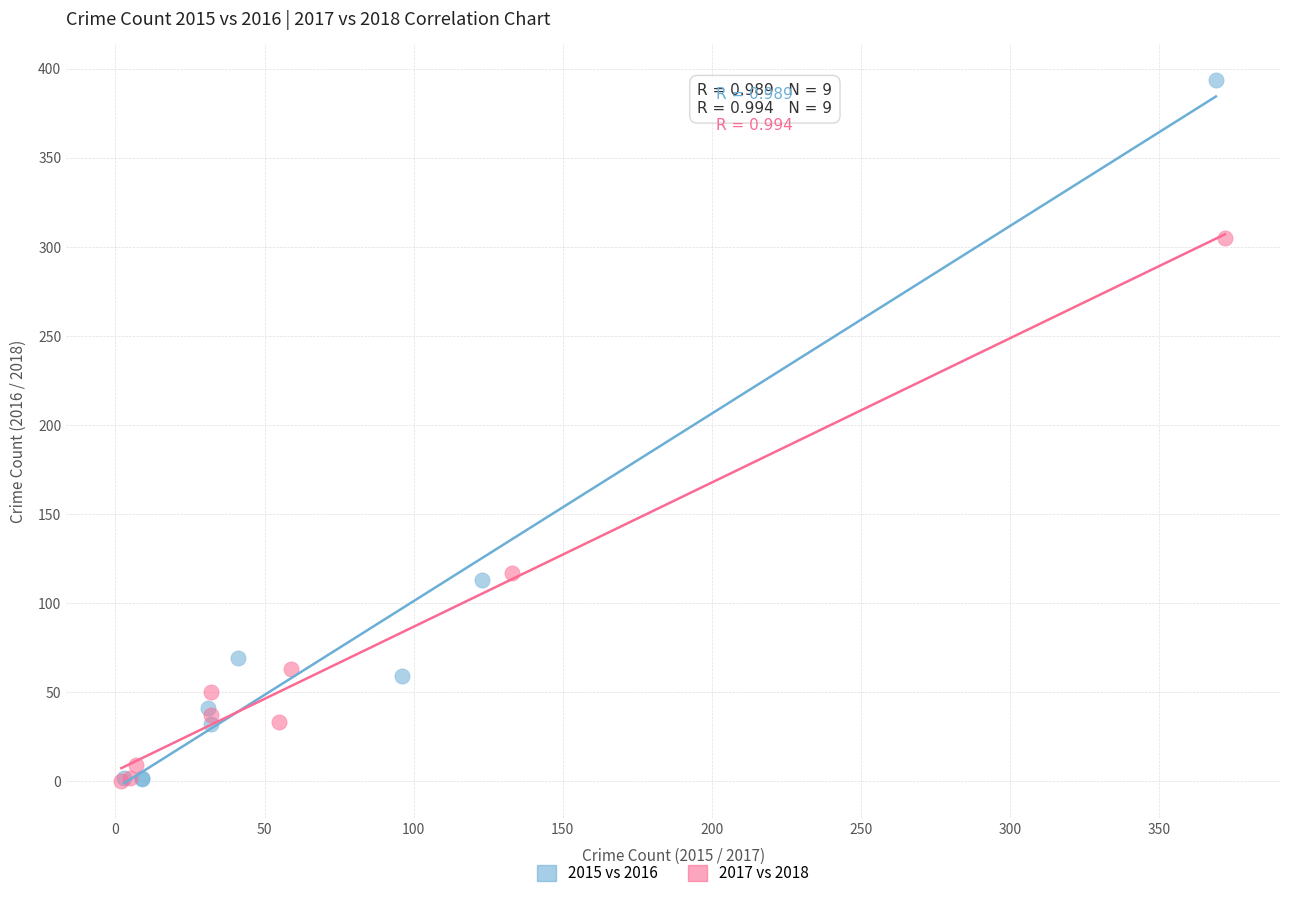

Which series contains the highest Y value?

2015 vs 2016